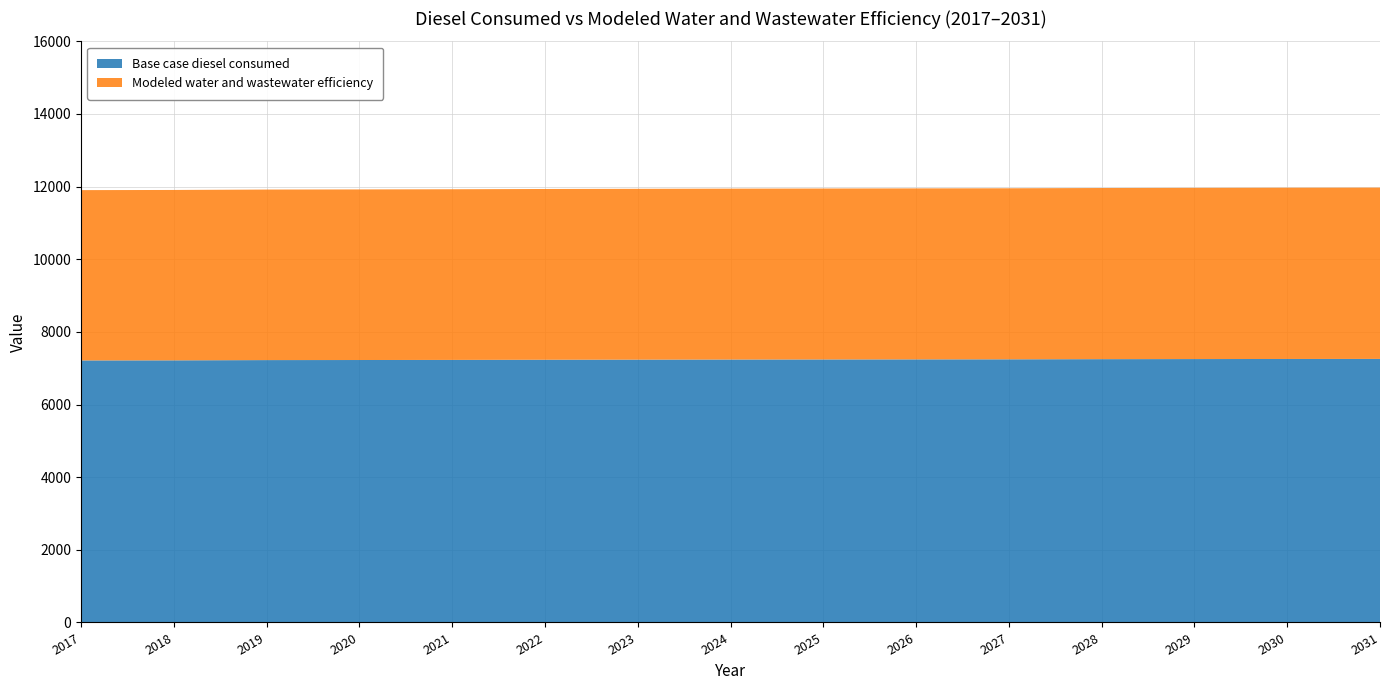

Reading left to right, extract all data points from this chart.

Base case diesel consumed: 2017=7214.6	2018=7217.2	2019=7224.0	2020=7226.1	2021=7228.9	2022=7233.5	2023=7236.3	2024=7239.3	2025=7241.4	2026=7243.6	2027=7245.3	2028=7249.8	2029=7252.4	2030=7254.8	2031=7256.5
Modeled water and wastewater efficiency: 2017=4689.5	2018=4691.2	2019=4695.6	2020=4697.0	2021=4698.8	2022=4701.8	2023=4703.6	2024=4705.5	2025=4706.9	2026=4708.3	2027=4709.5	2028=4712.3	2029=4714.1	2030=4715.6	2031=4716.7